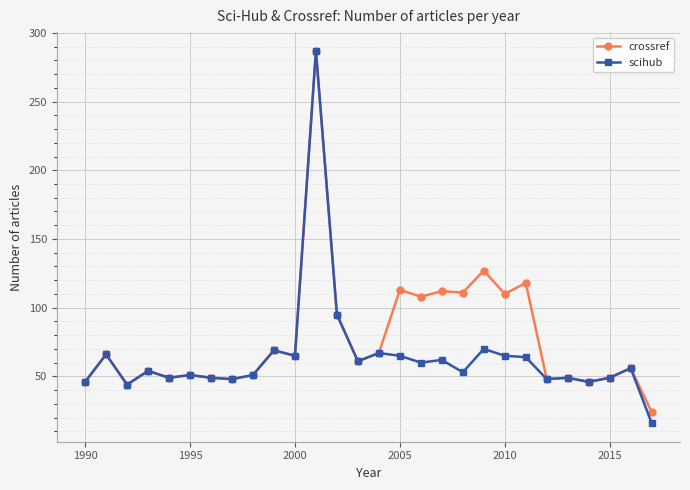

Which series has the largest total across all categories?

crossref